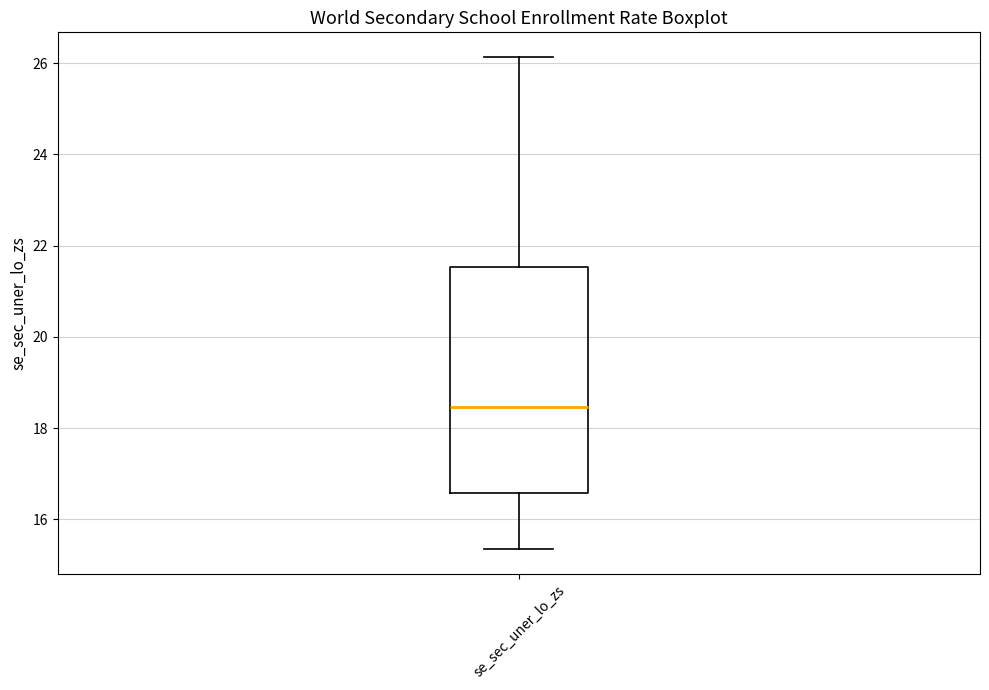

Transcribe this box plot: give where the median line is, the range the box spans, and where the two whiskers end, as read against the y-axis. The values are not printed on the chart, so give them approximately, as read against the axis.

median 18.4, box 16.6 to 21.6, whiskers 15.4 to 26.2